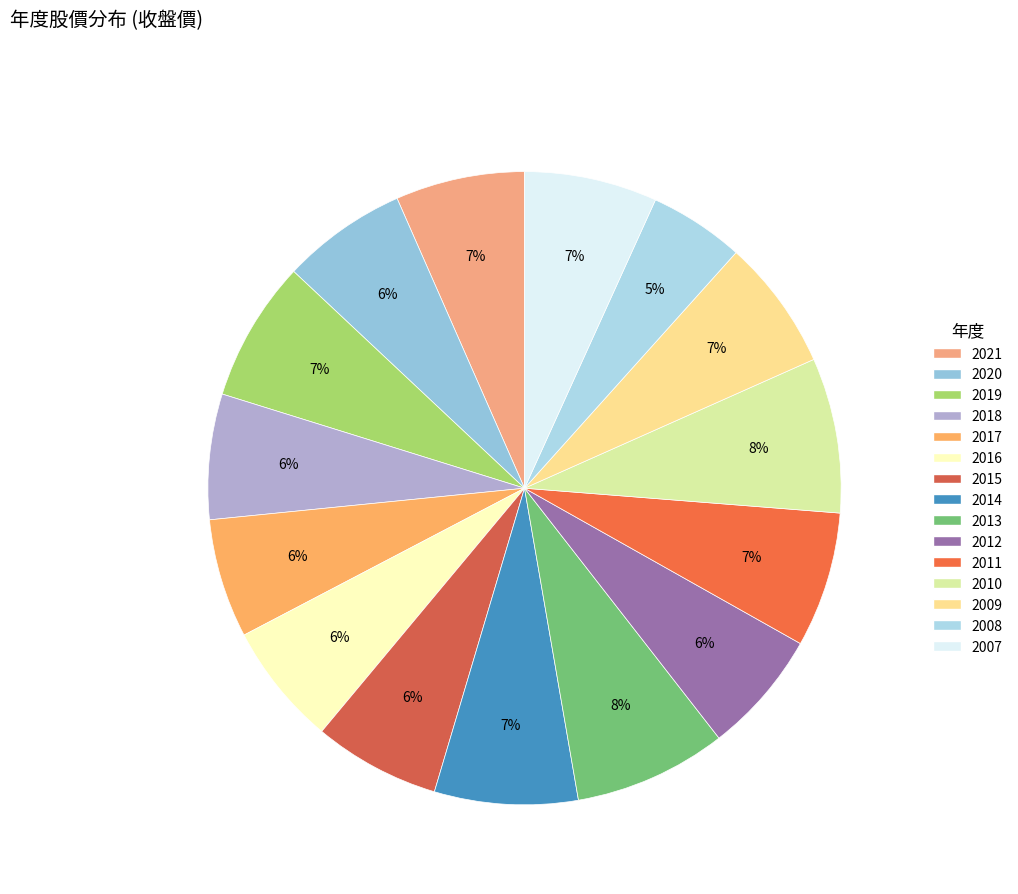

Is 2019 the majority of the pie?

No